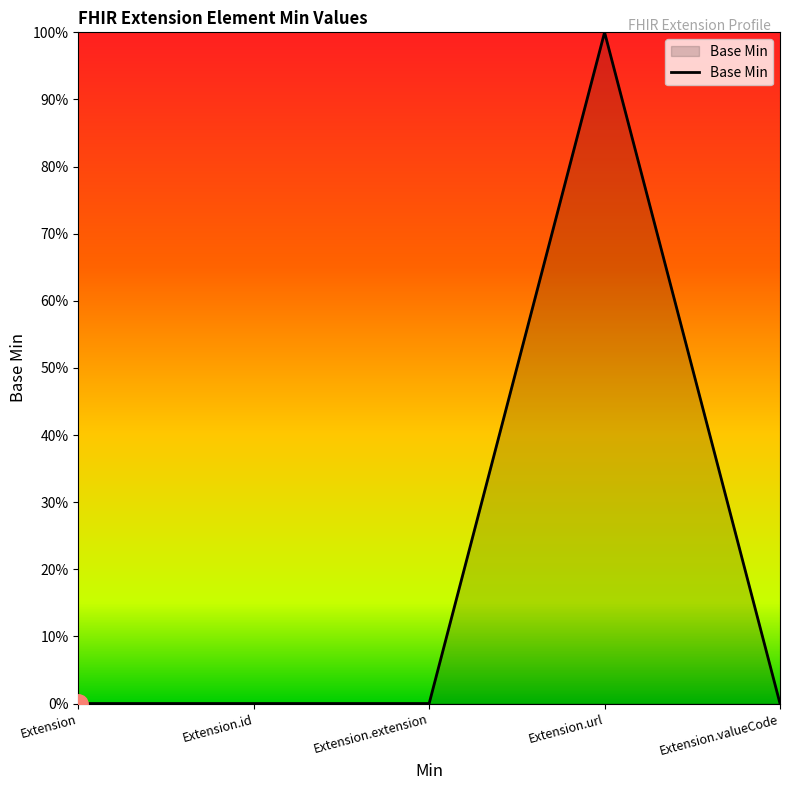

What is the change in value from Extension.url to Extension.valueCode?

-1